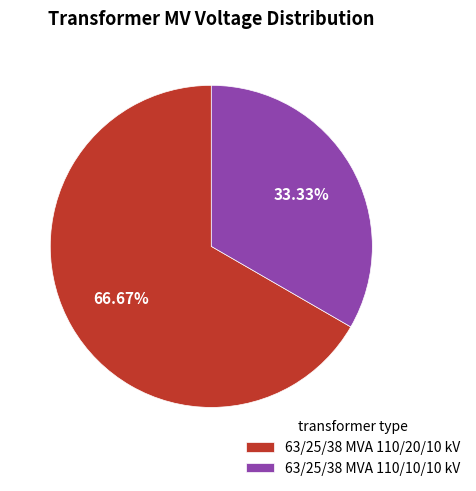

What is the majority slice?

63/25/38 MVA 110/20/10 kV